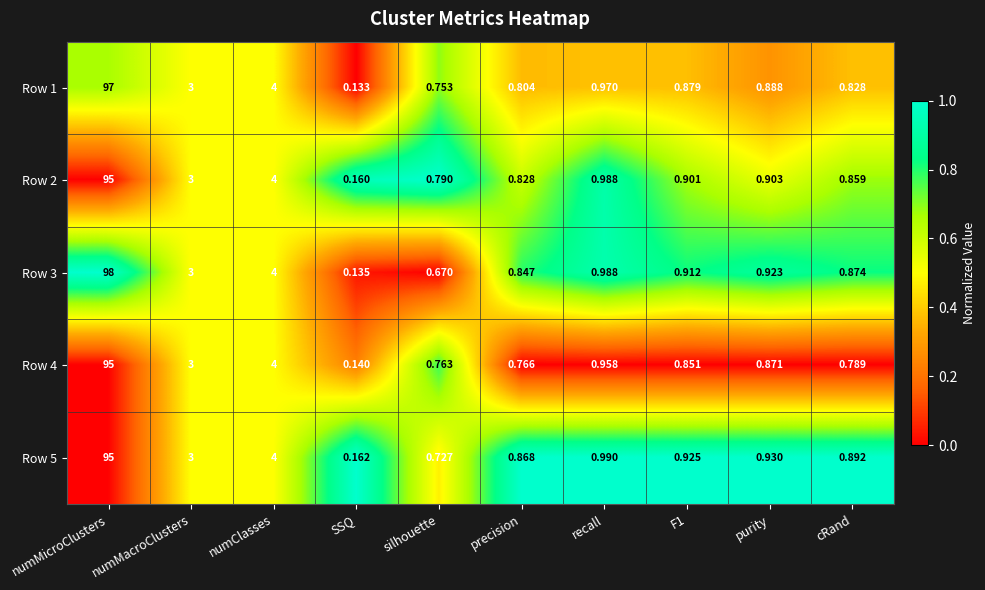

Is the value of Row 4 at precision greater than the value of Row 1 at numMicroClusters?

No